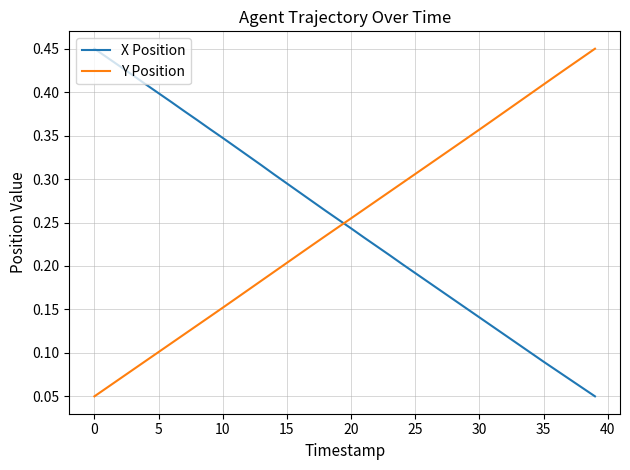

True or false: Y Position has more than 1 interior local peaks.

False